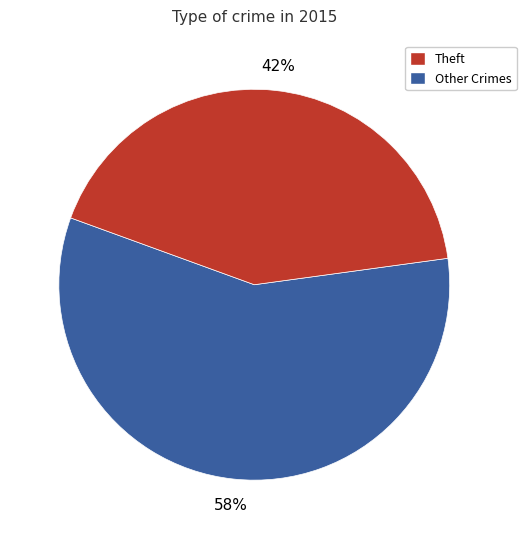

To the nearest percent, what is the average slice percentage?

50%